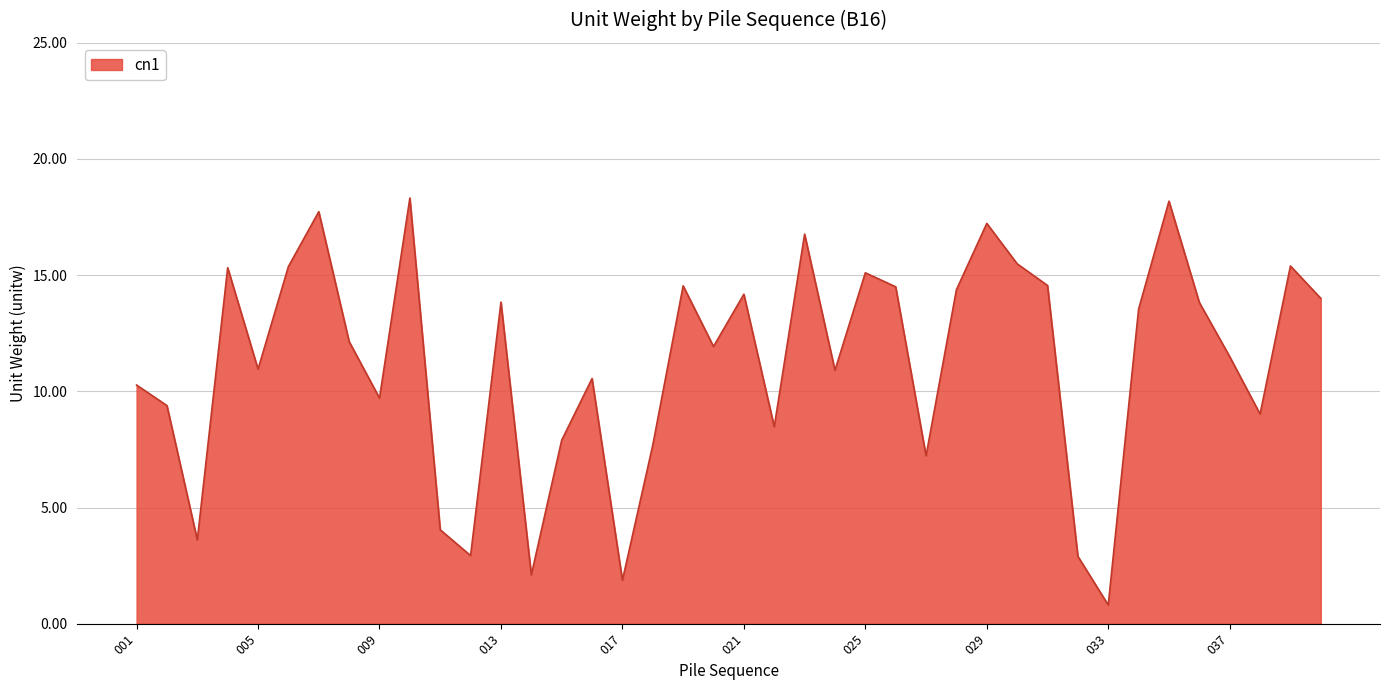

What is the minimum value shown in the chart?

0.8